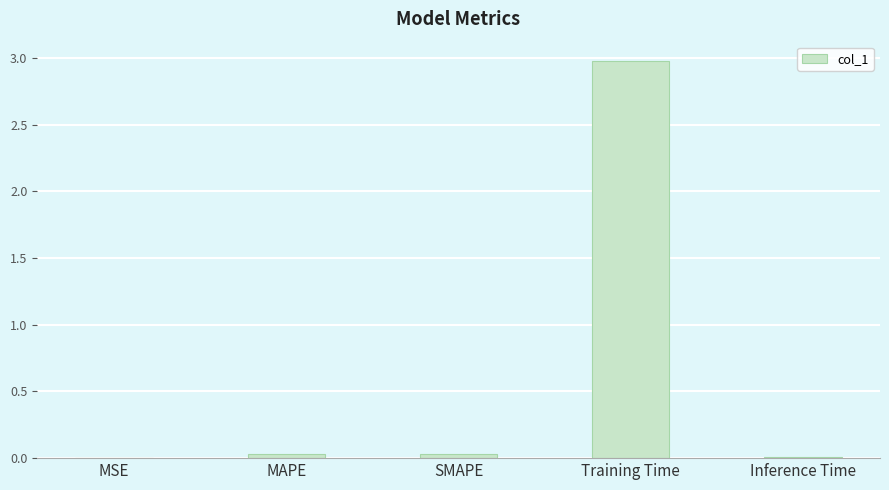

At which category does the chart reach its peak across all series?

Training Time